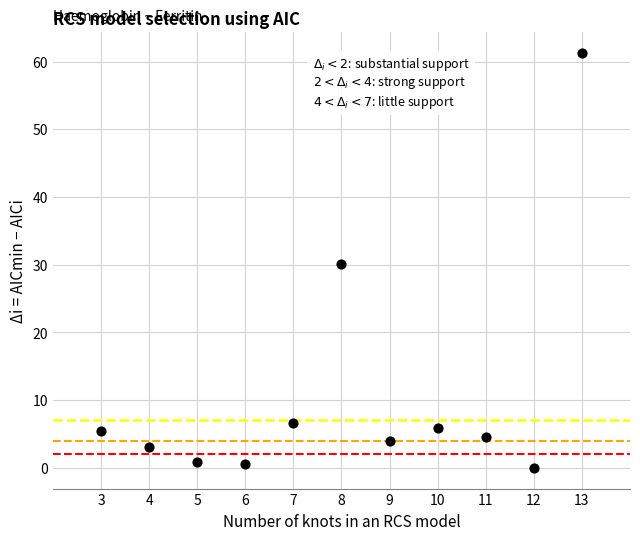

What is the range of X values (max minus min)?

10.0